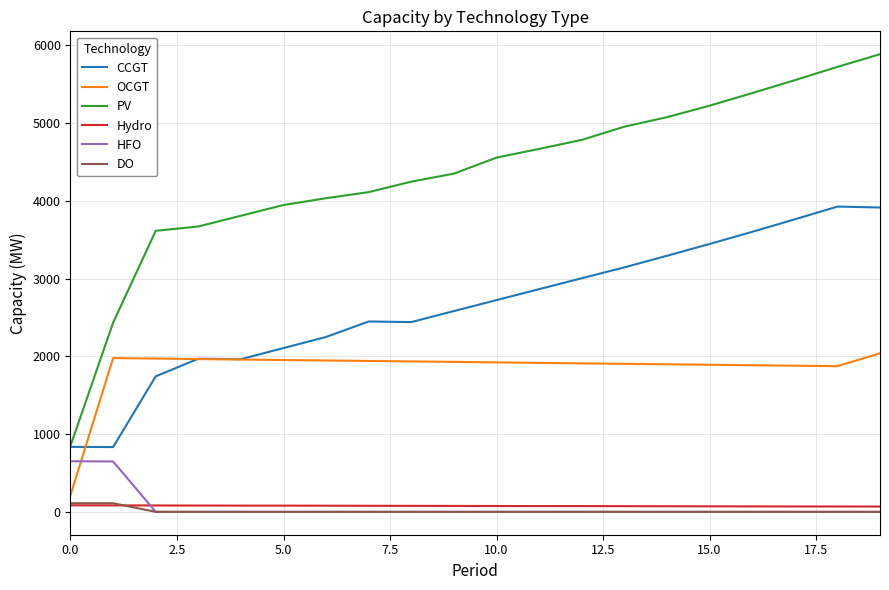

What are all the series names shown in the legend?

CCGT, OCGT, PV, Hydro, HFO, DO